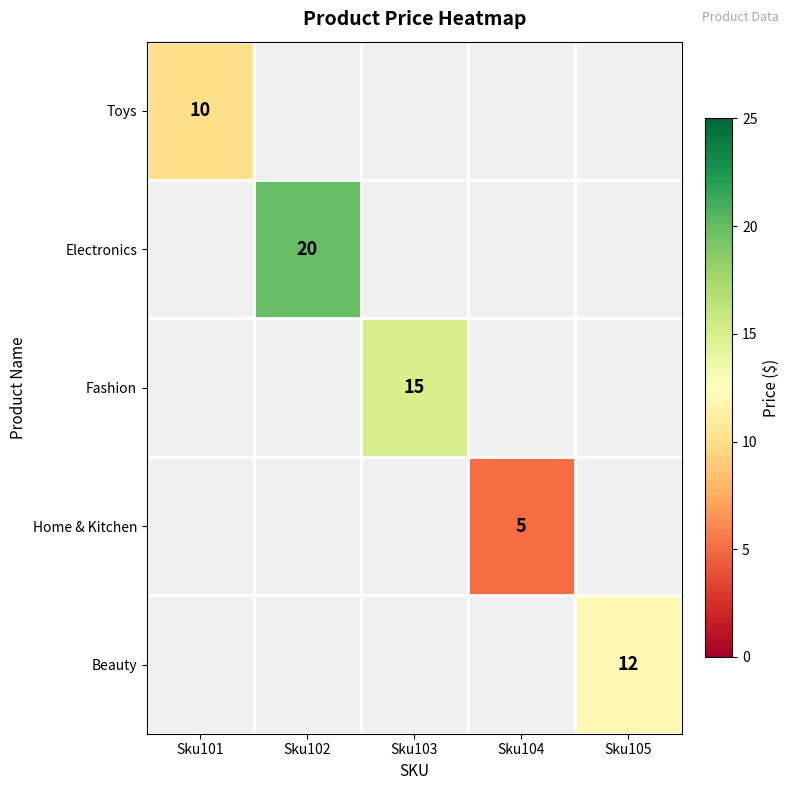

The Home & Kitchen series shows 5 at Sku104. True or false?

True